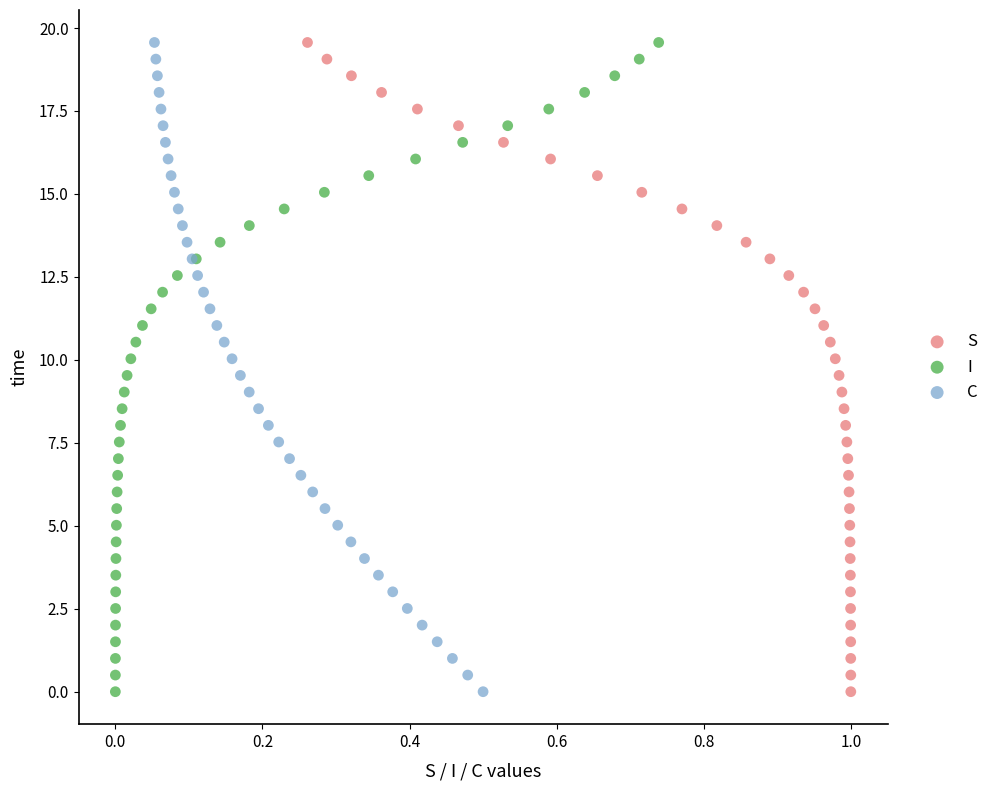

What are all the series names shown in the legend?

S, I, C